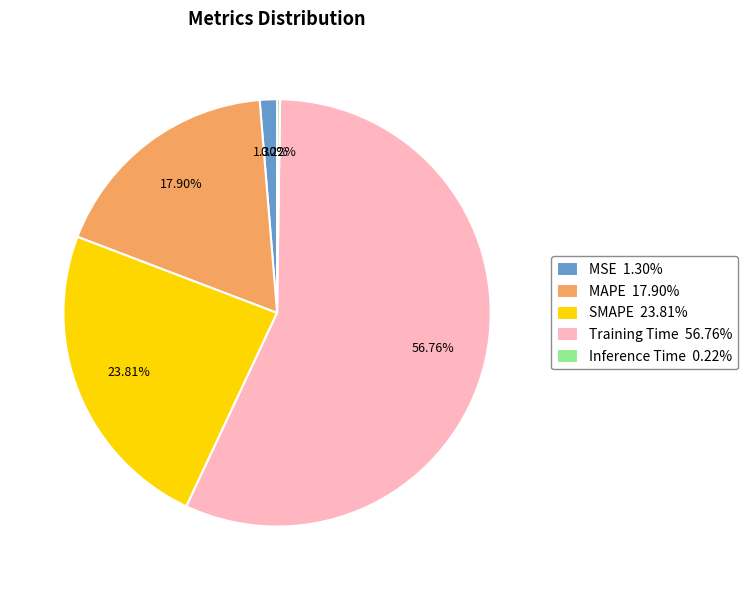

Approximately how many times larger is the value at MAPE 17.90% compared to Training Time 56.76%?

0.3